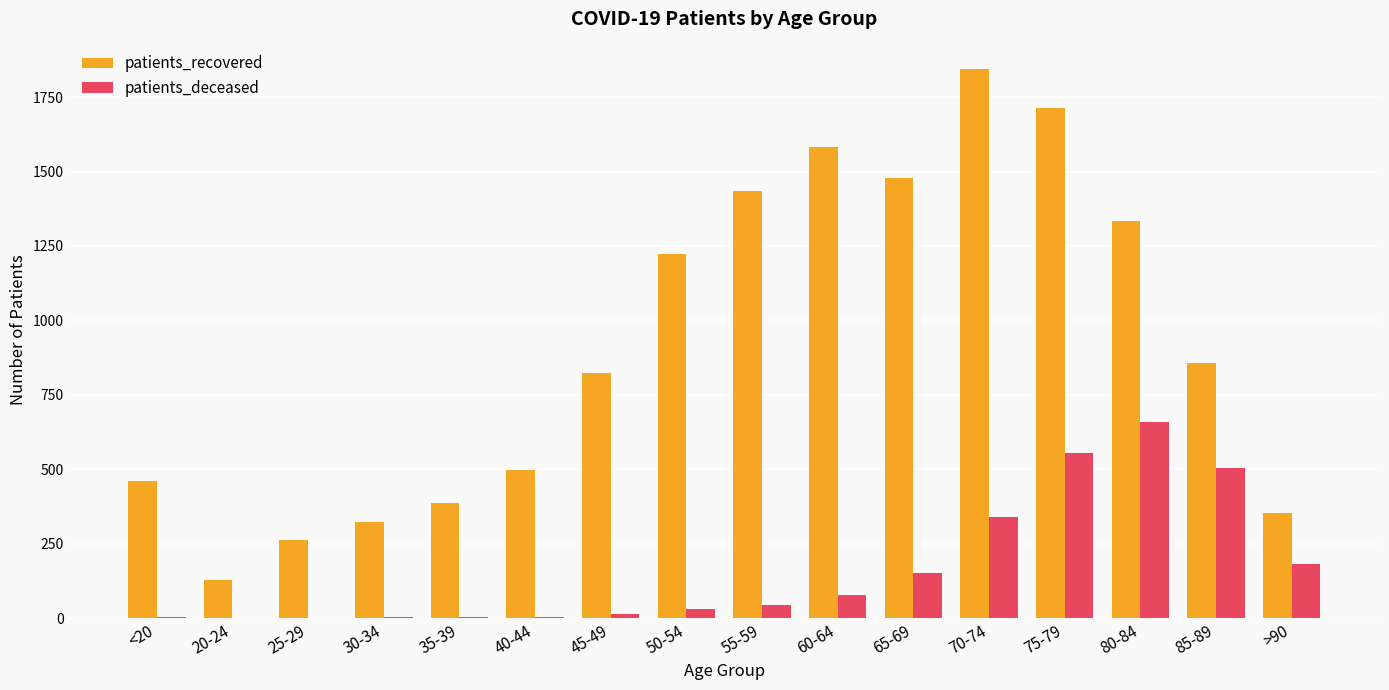

What is the spread (max minus min) of values at 45-49?

809